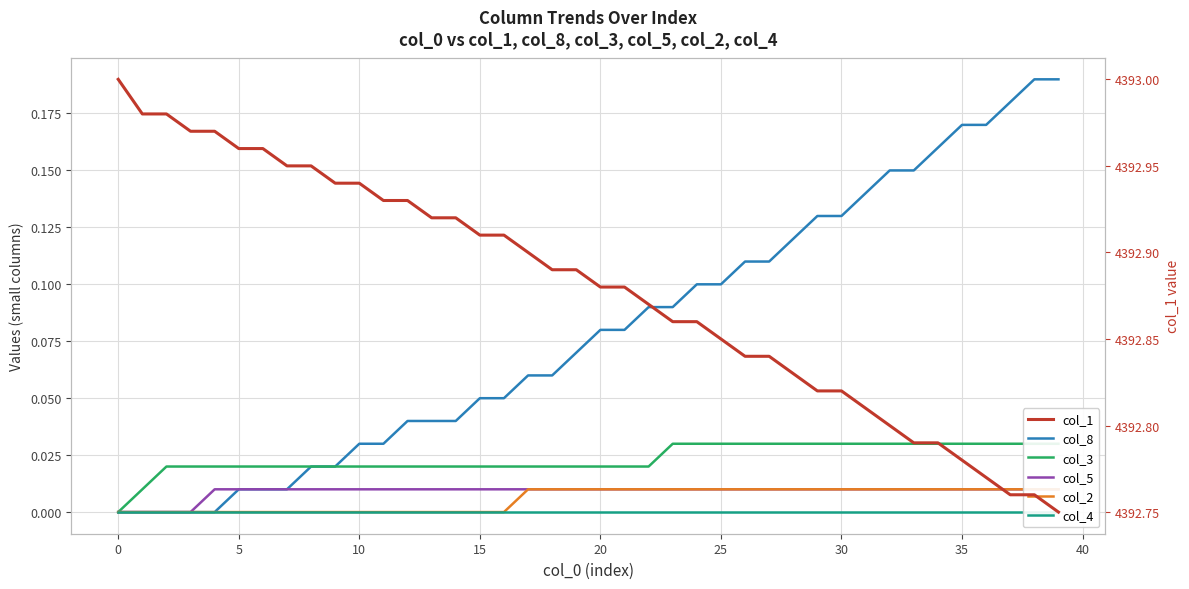

Which series changed the most between 40 and 29?

col_1